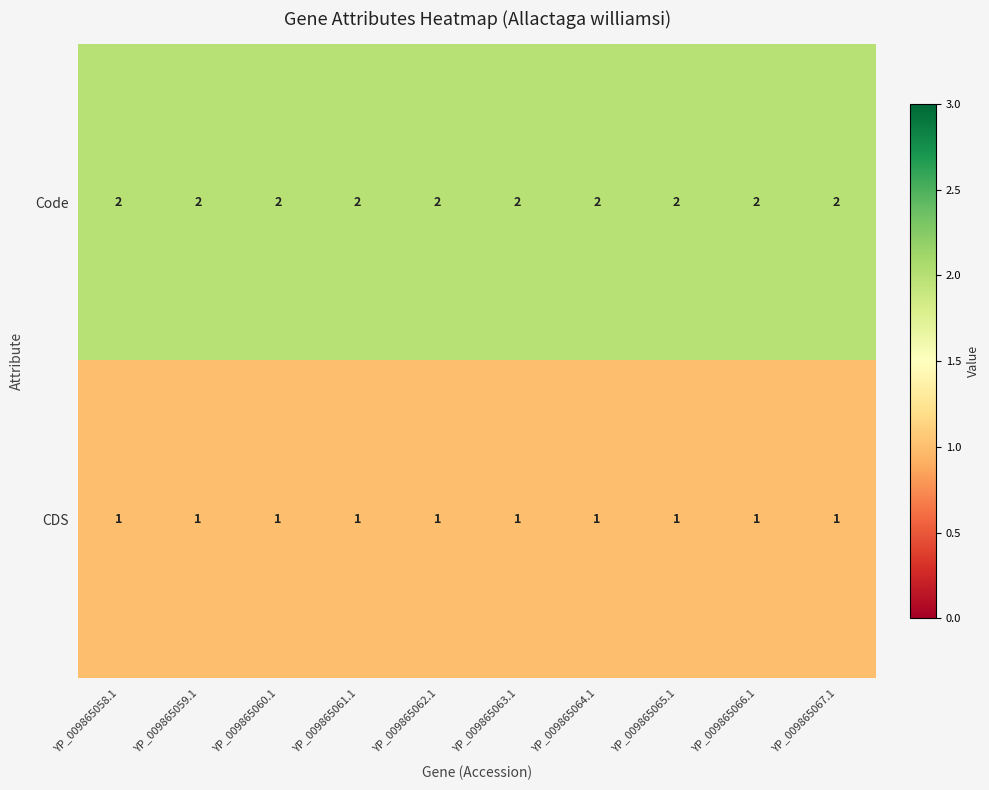

Is the value of Code at YP_009865063.1 greater than the value of CDS at YP_009865059.1?

Yes